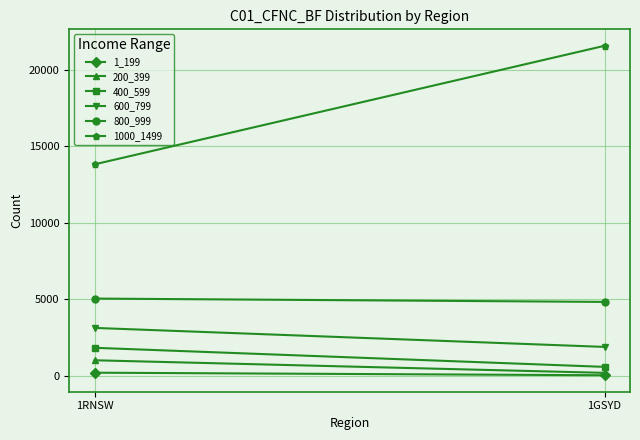

What are all the series names shown in the legend?

1_199, 200_399, 400_599, 600_799, 800_999, 1000_1499